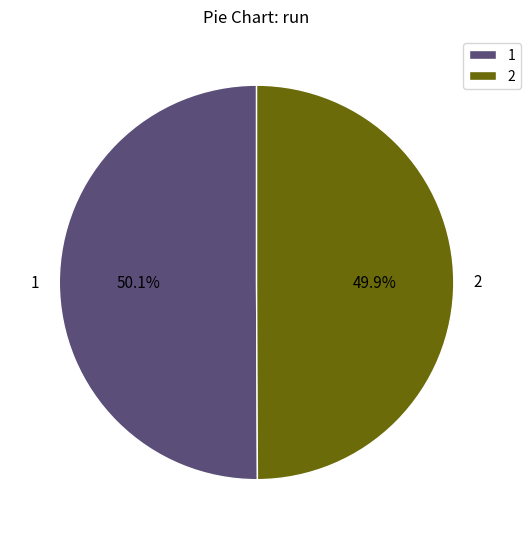

What percentage is NOT represented by 2?

50.1%